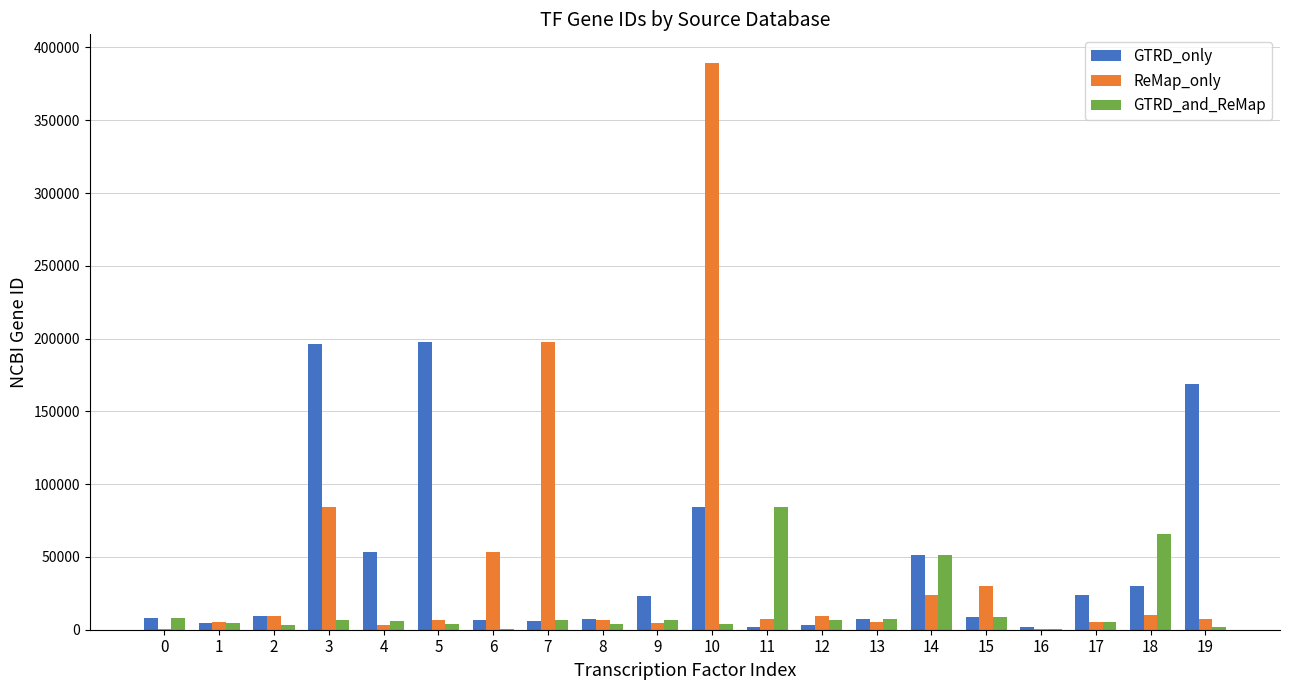

What is the sum of all ReMap_only values?

858439